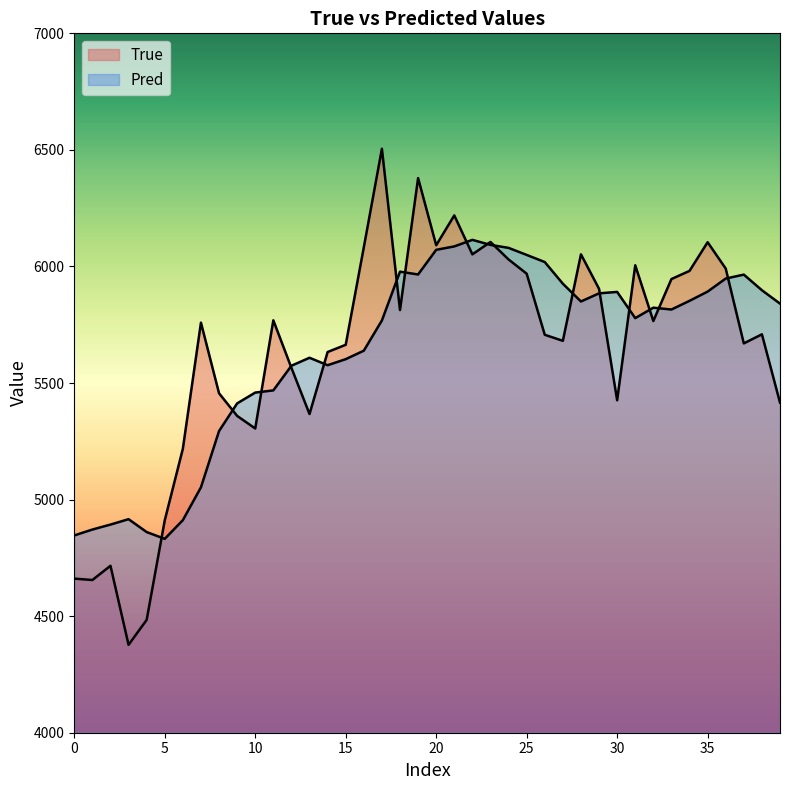

How many lines are shown in the chart?

2